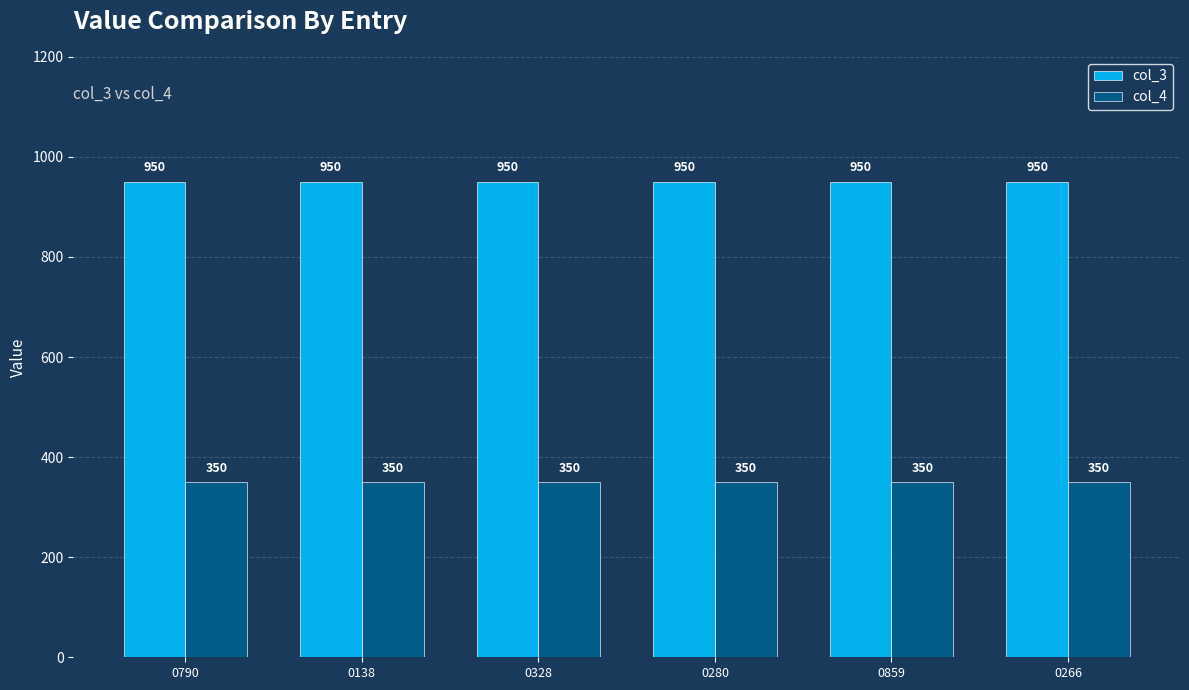

What is the total value across all series at 0859?

1300